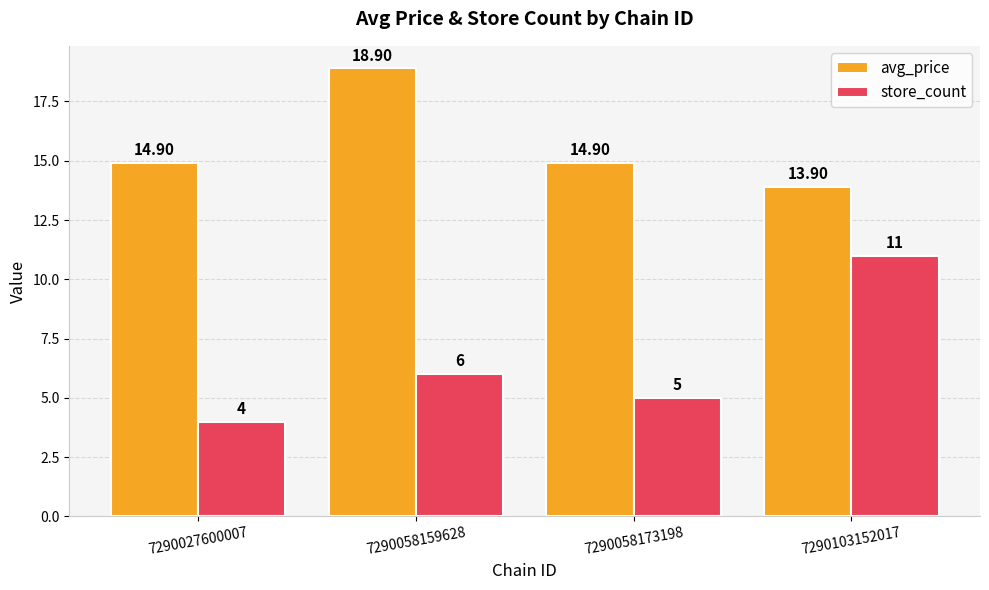

What is the lowest value of the store_count series?

4.0